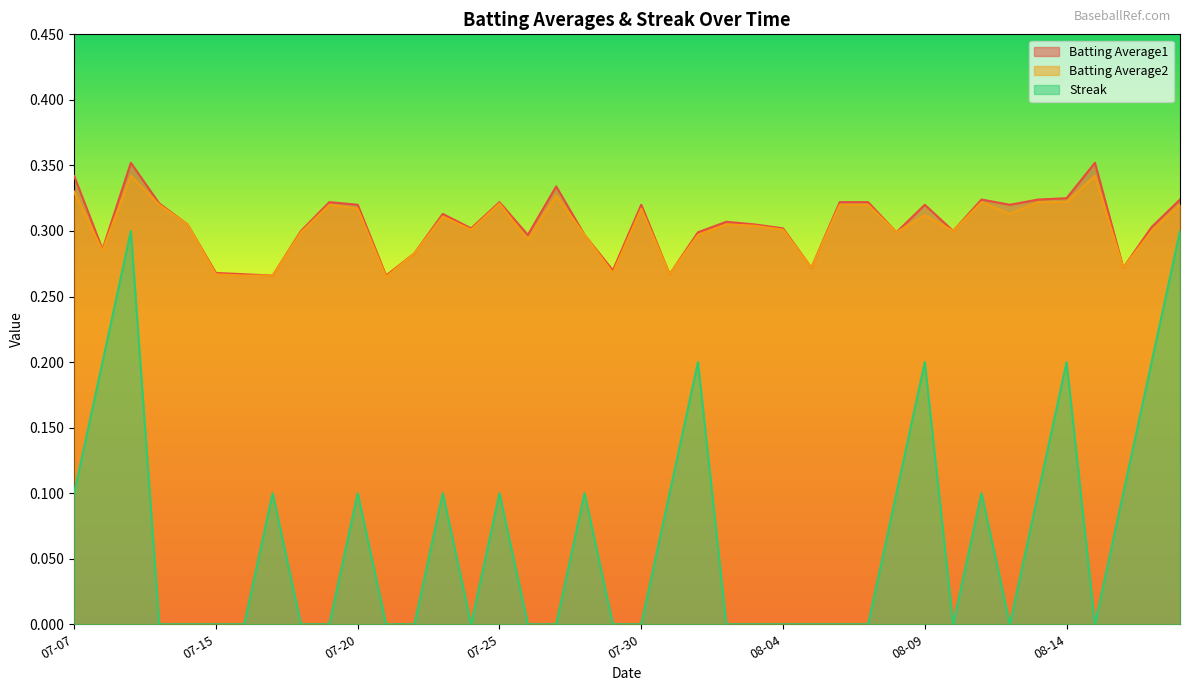

The value of Batting Average1 at 07-20 is 0.4. True or false?

False